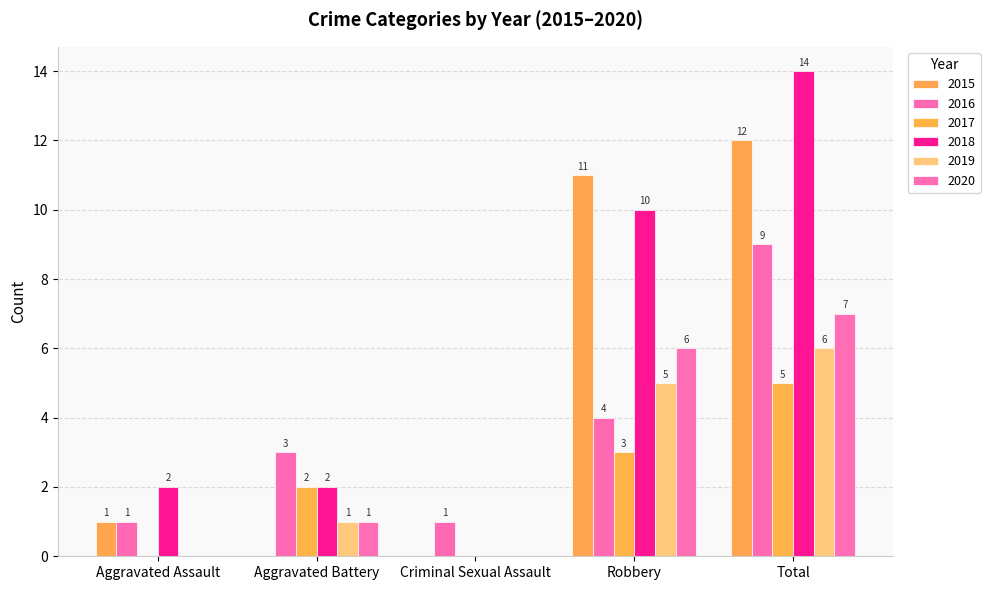

Rank the series by their maximum value, from highest to lowest.

2018, 2015, 2016, 2020, 2019, 2017